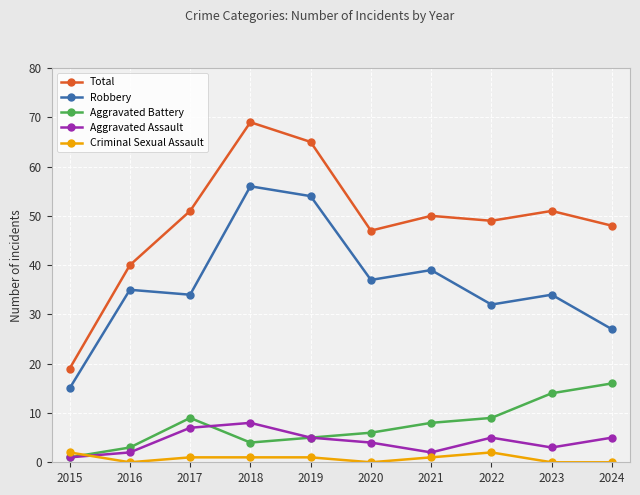

Reading left to right, extract all data points from this chart.

Total: 2015=19	2016=40	2017=51	2018=69	2019=65	2020=47	2021=50	2022=49	2023=51	2024=48
Robbery: 2015=15	2016=35	2017=34	2018=56	2019=54	2020=37	2021=39	2022=32	2023=34	2024=27
Aggravated Battery: 2015=1	2016=3	2017=9	2018=4	2019=5	2020=6	2021=8	2022=9	2023=14	2024=16
Aggravated Assault: 2015=1	2016=2	2017=7	2018=8	2019=5	2020=4	2021=2	2022=5	2023=3	2024=5
Criminal Sexual Assault: 2015=2	2016=0	2017=1	2018=1	2019=1	2020=0	2021=1	2022=2	2023=0	2024=0